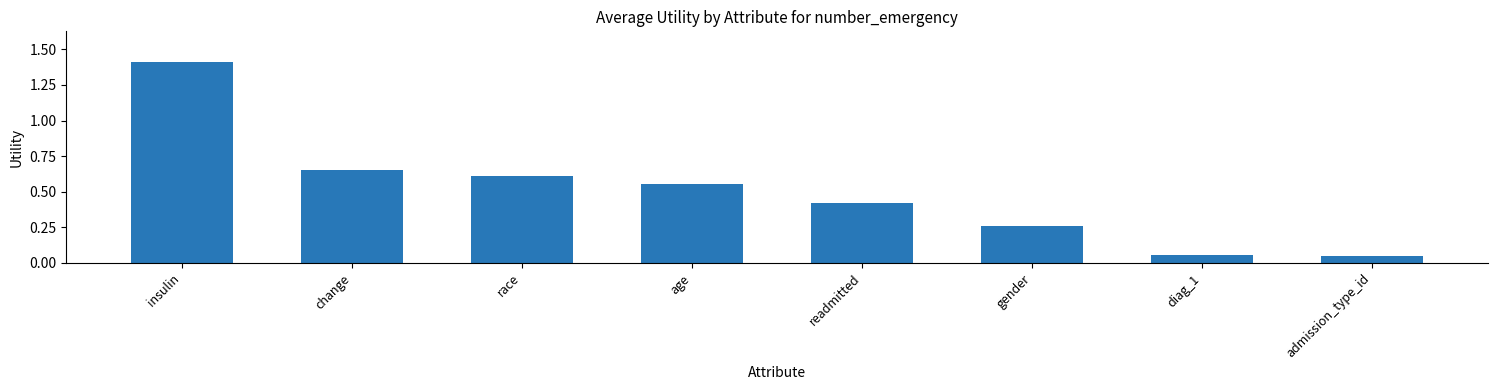

What is the difference between the maximum and minimum values?

1.4